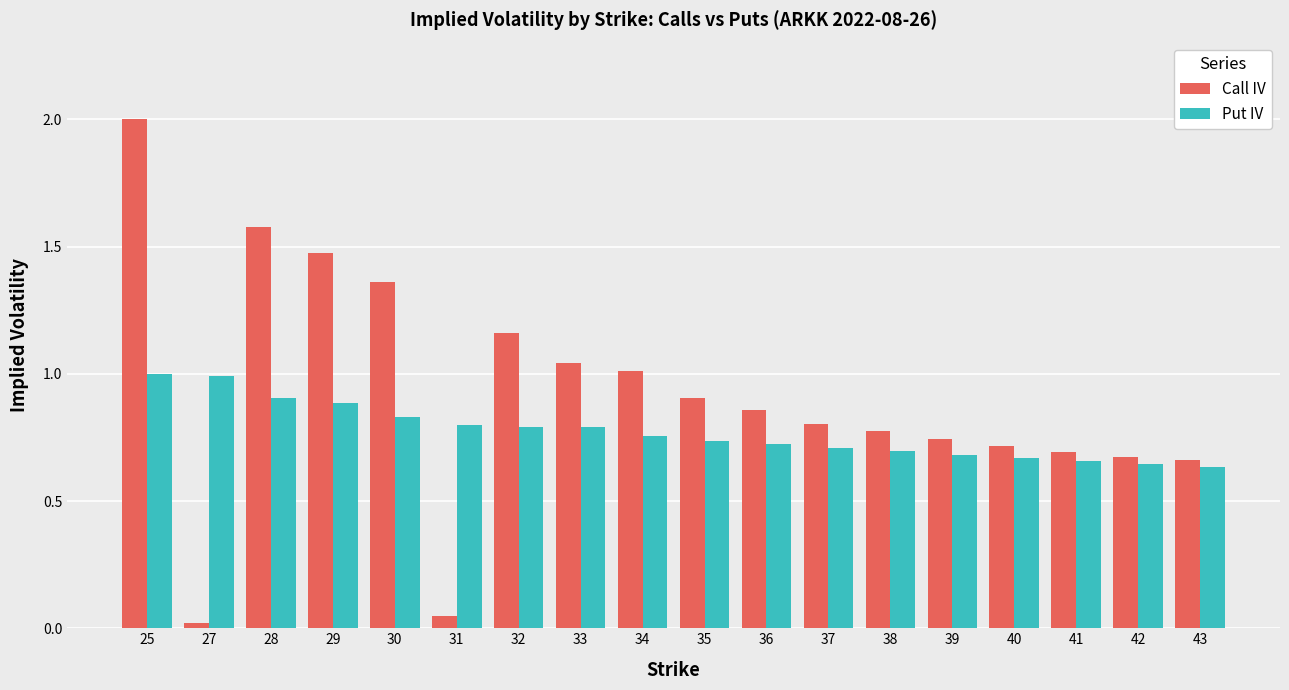

The value of Call IV at 37 is 1.3. True or false?

False